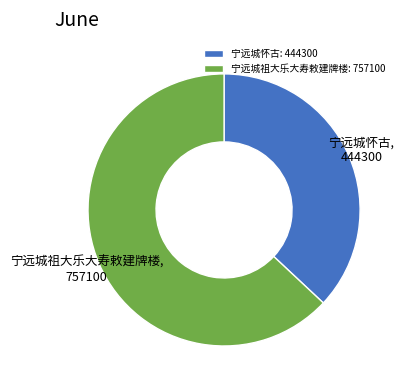

Is the sum of 宁远城怀古: 444300 and 宁远城祖大乐大寿敕建牌楼: 757100 greater than half?

Yes